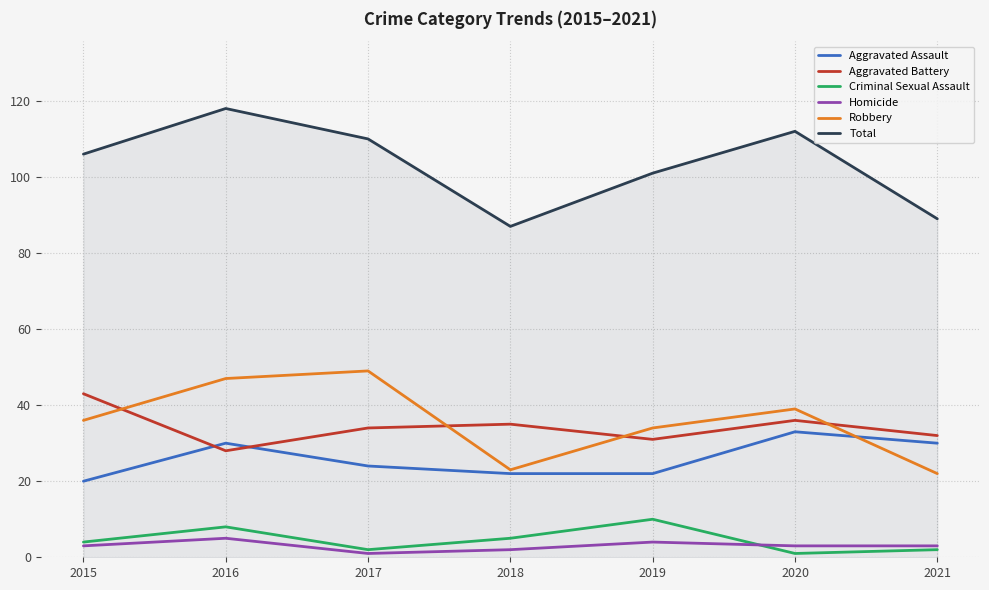

Reading left to right, transcribe all the data shown in this chart.

Aggravated Assault: 2015=20	2016=30	2017=24	2018=22	2019=22	2020=33	2021=30
Aggravated Battery: 2015=43	2016=28	2017=34	2018=35	2019=31	2020=36	2021=32
Criminal Sexual Assault: 2015=4	2016=8	2017=2	2018=5	2019=10	2020=1	2021=2
Homicide: 2015=3	2016=5	2017=1	2018=2	2019=4	2020=3	2021=3
Robbery: 2015=36	2016=47	2017=49	2018=23	2019=34	2020=39	2021=22
Total: 2015=106	2016=118	2017=110	2018=87	2019=101	2020=112	2021=89